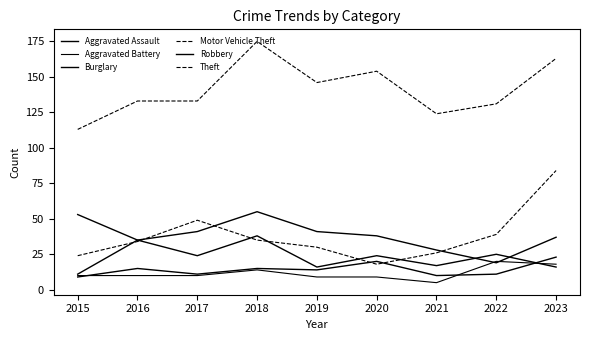

How many lines are shown in the chart?

6